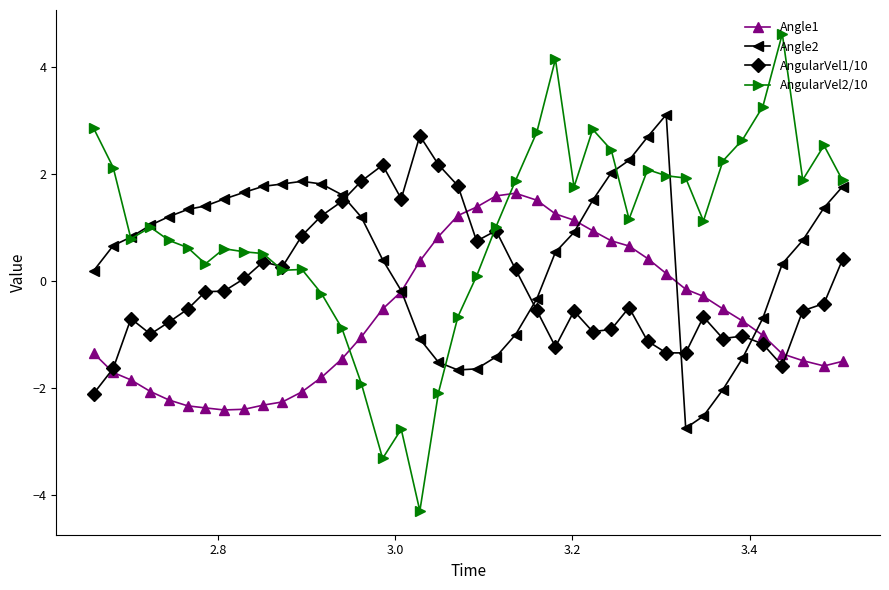

After their last crossing, which series has the higher values: Angle2 or AngularVel1/10?

Angle2